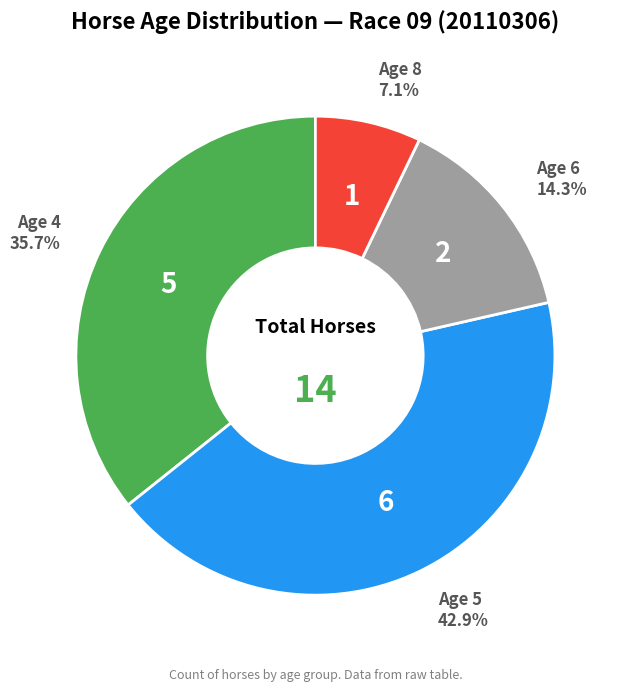

To the nearest percent, what is the average slice percentage?

25%